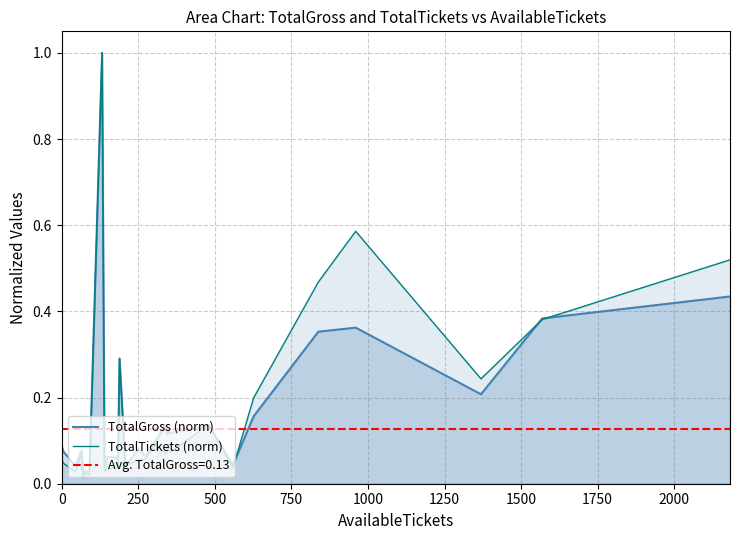

The value of TotalGross (norm) at 19 is 0.1. True or false?

False